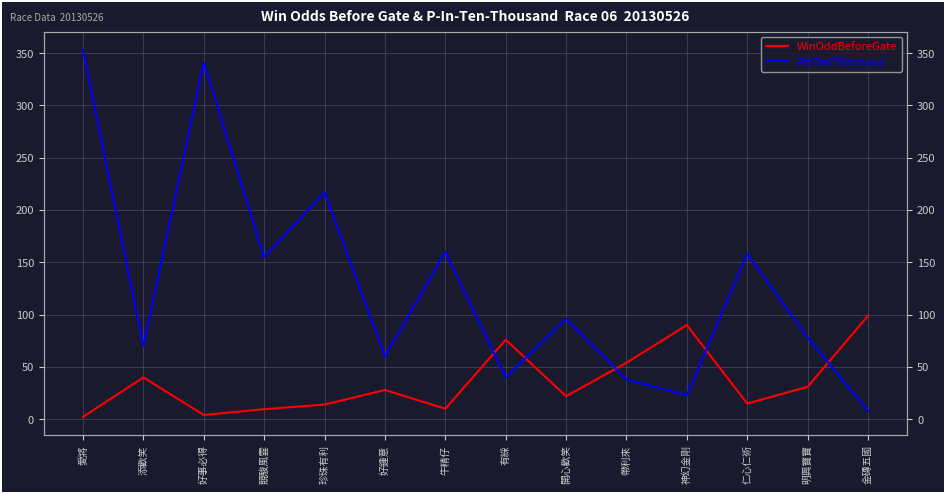

Which label corresponds to the smallest value in the chart?

愛將